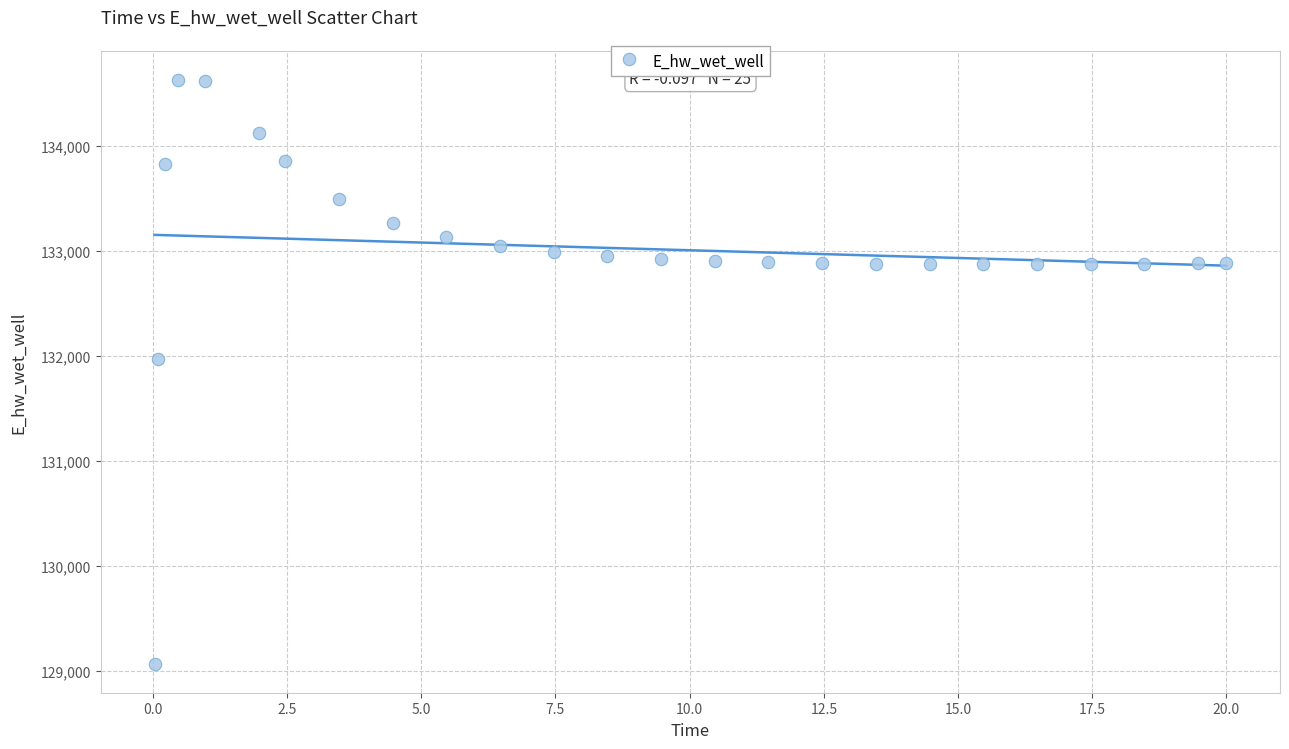

What Y value in the scatter plot is closest to 131848?

131969.8